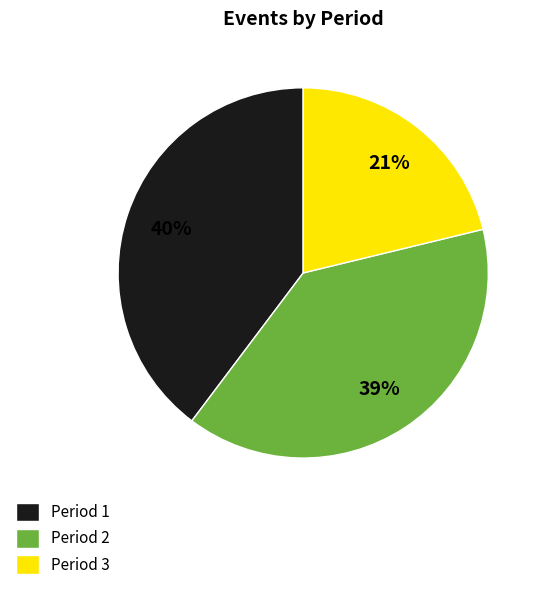

What is the ratio of the value at Period 3 to the value at Period 2?

0.5